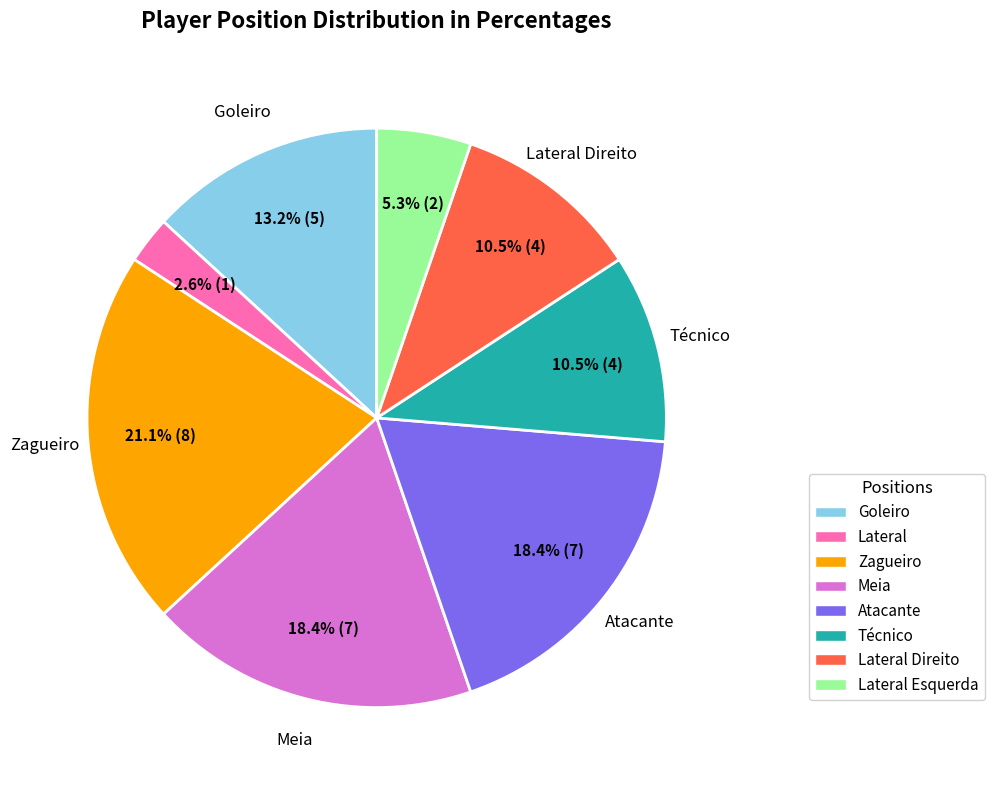

Does any single category account for the majority?

No